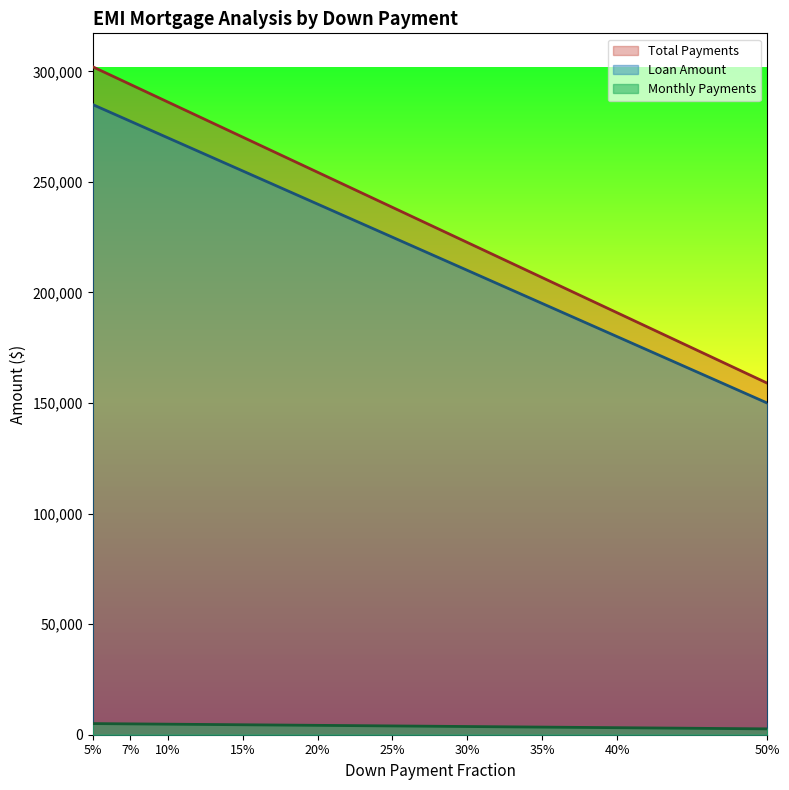

Is the value of Monthly Payments at 40% greater than the value of Total Payments at 15%?

No